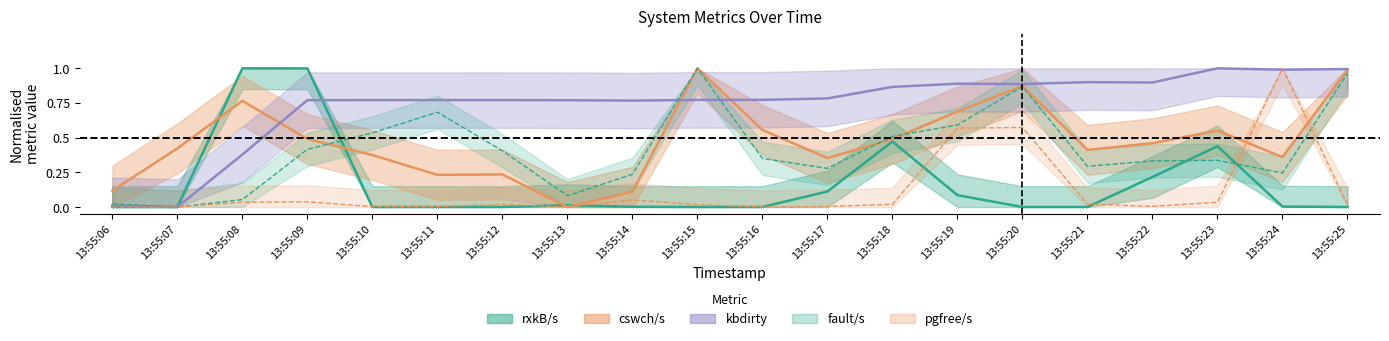

Does the chart display data point markers on the line(s)?

No